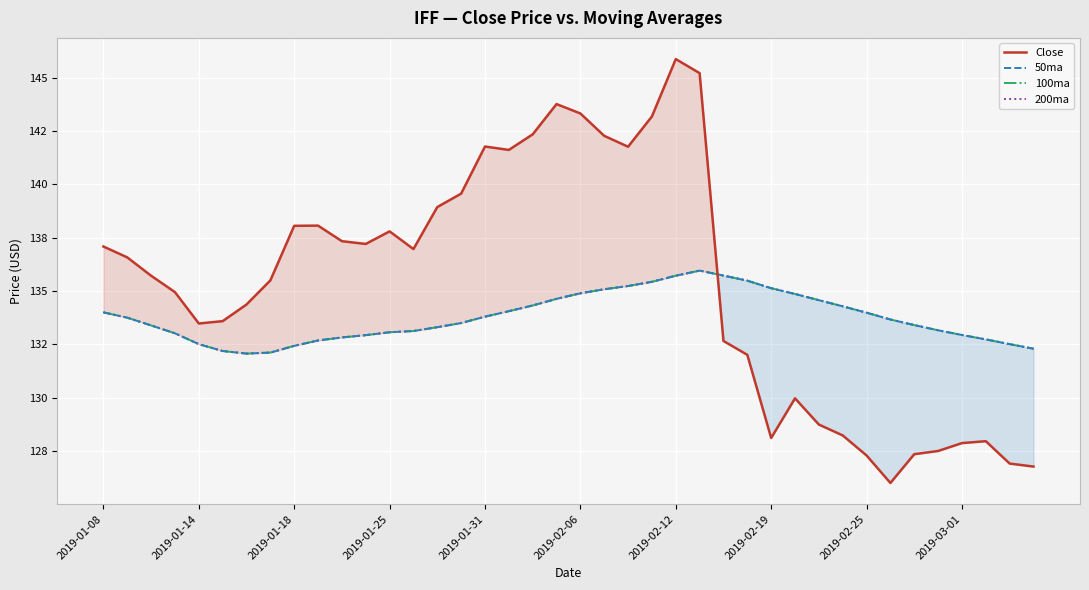

What is the smallest value displayed?

126.0